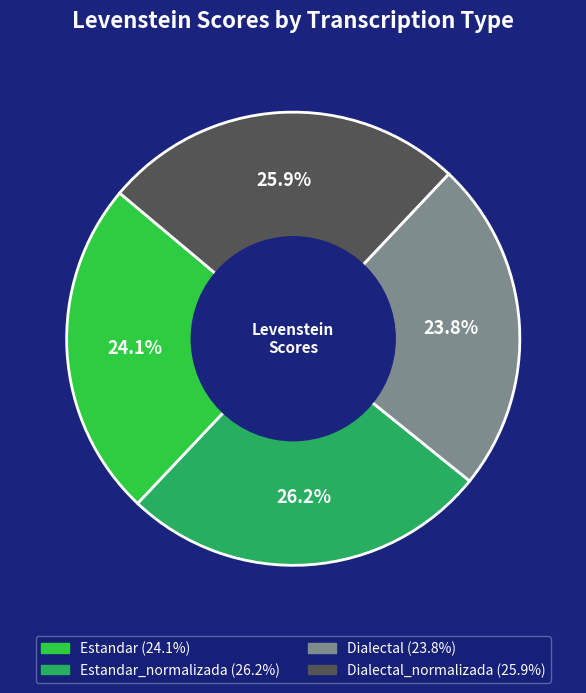

To the nearest percent, what is the average slice percentage?

25%